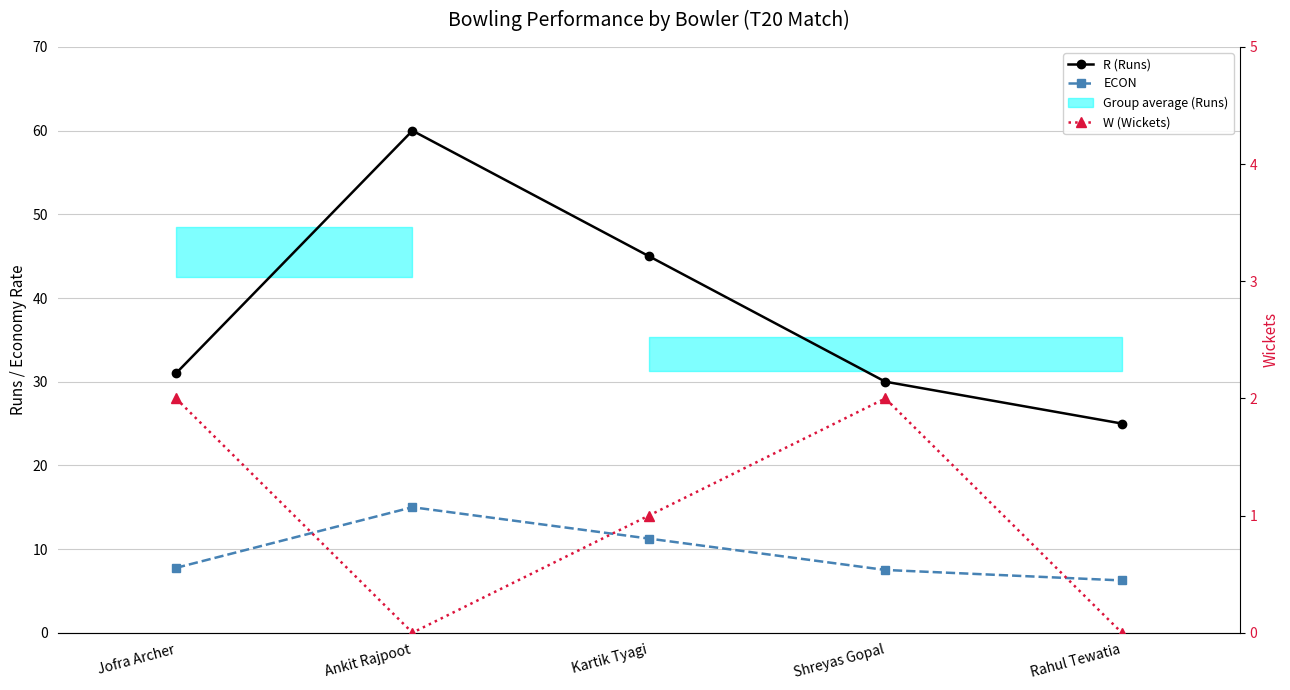

What is the maximum value shown in the chart?

60.0